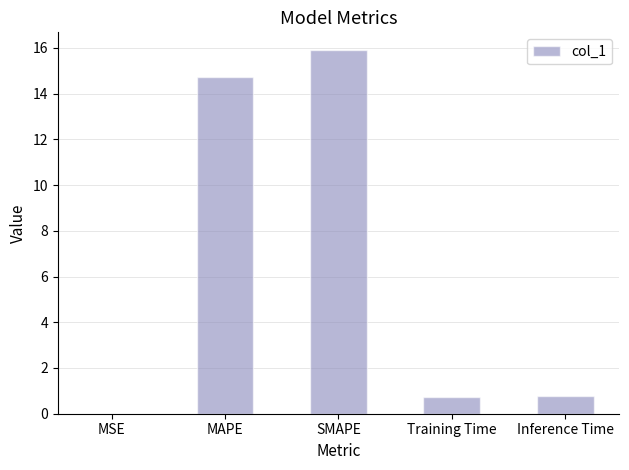

The value at SMAPE is 3.3. True or false?

False